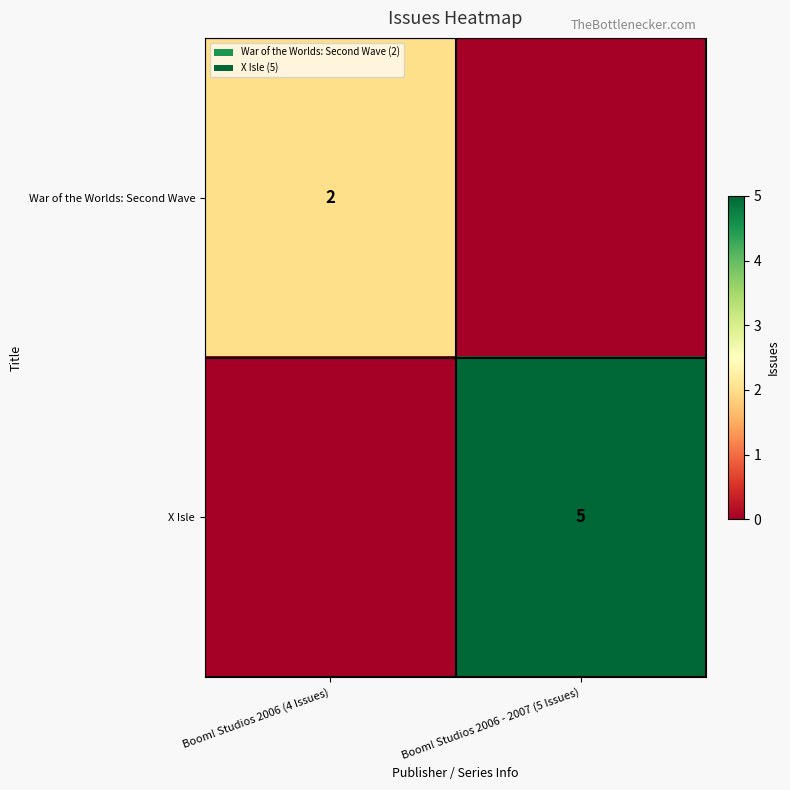

What is the total value across all series at Boom! Studios 2006 - 2007 (5 Issues)?

5